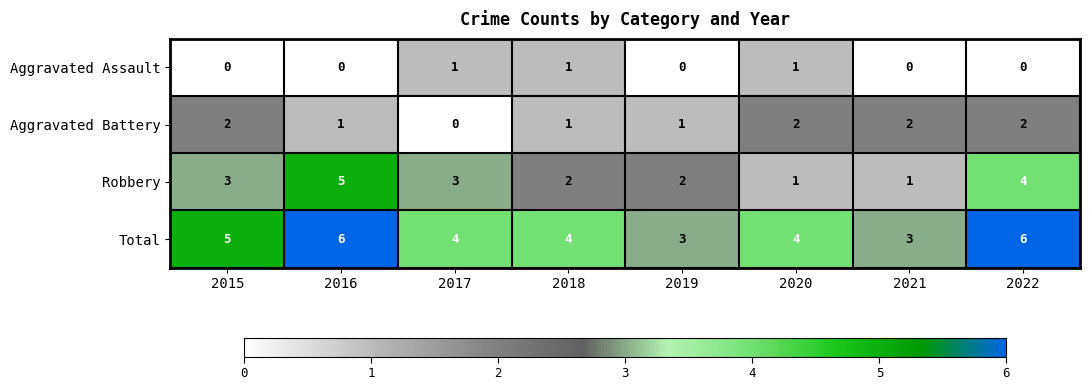

What is the spread (max minus min) of values at 2018?

3